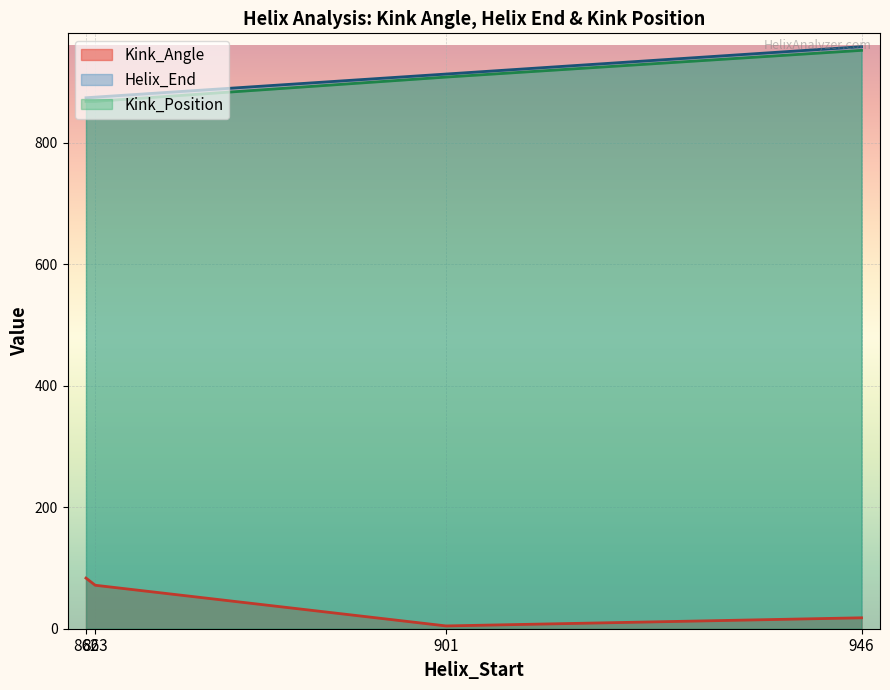

What is the greatest value displayed?

958.0